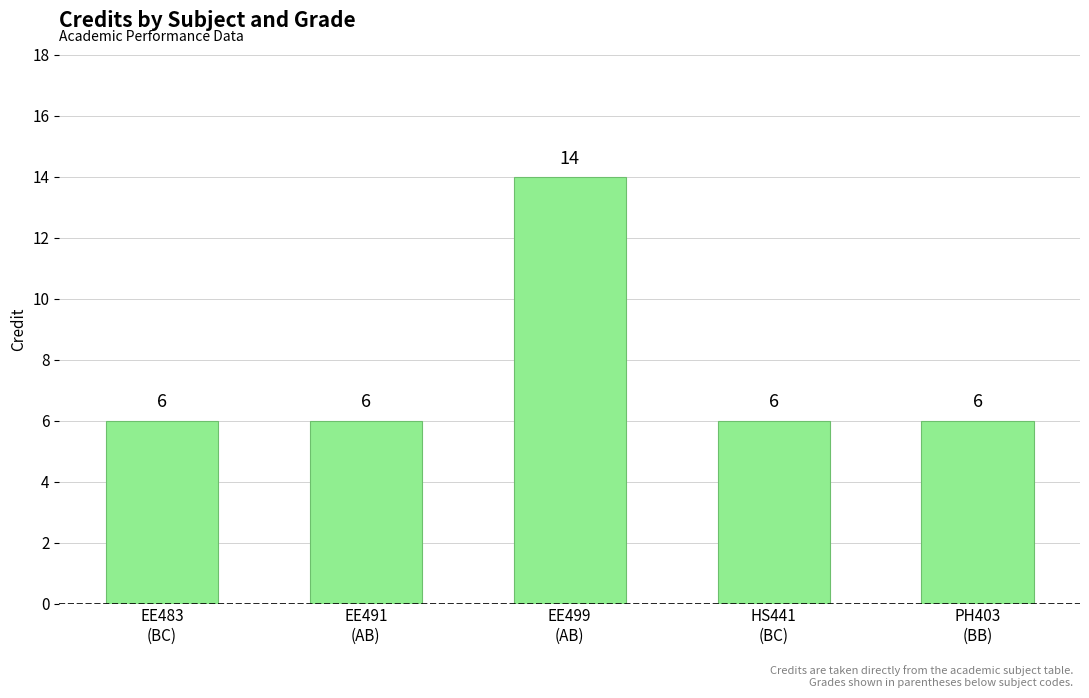

Reading left to right, transcribe all the data shown in this chart.

EE483
(BC)=6	EE491
(AB)=6	EE499
(AB)=14	HS441
(BC)=6	PH403
(BB)=6